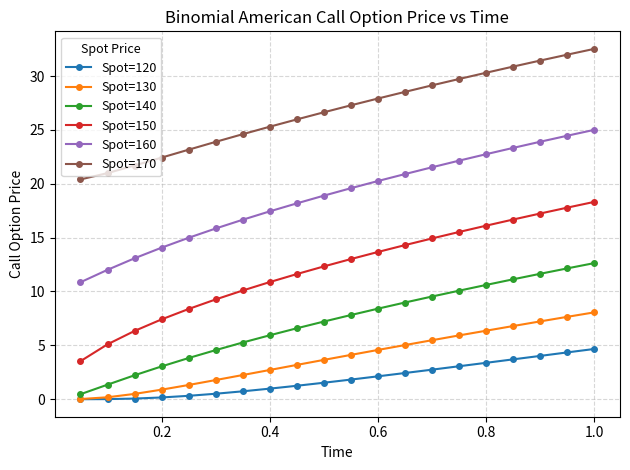

What is the value of the Spot=150 point at the 12th from the left?

13.7